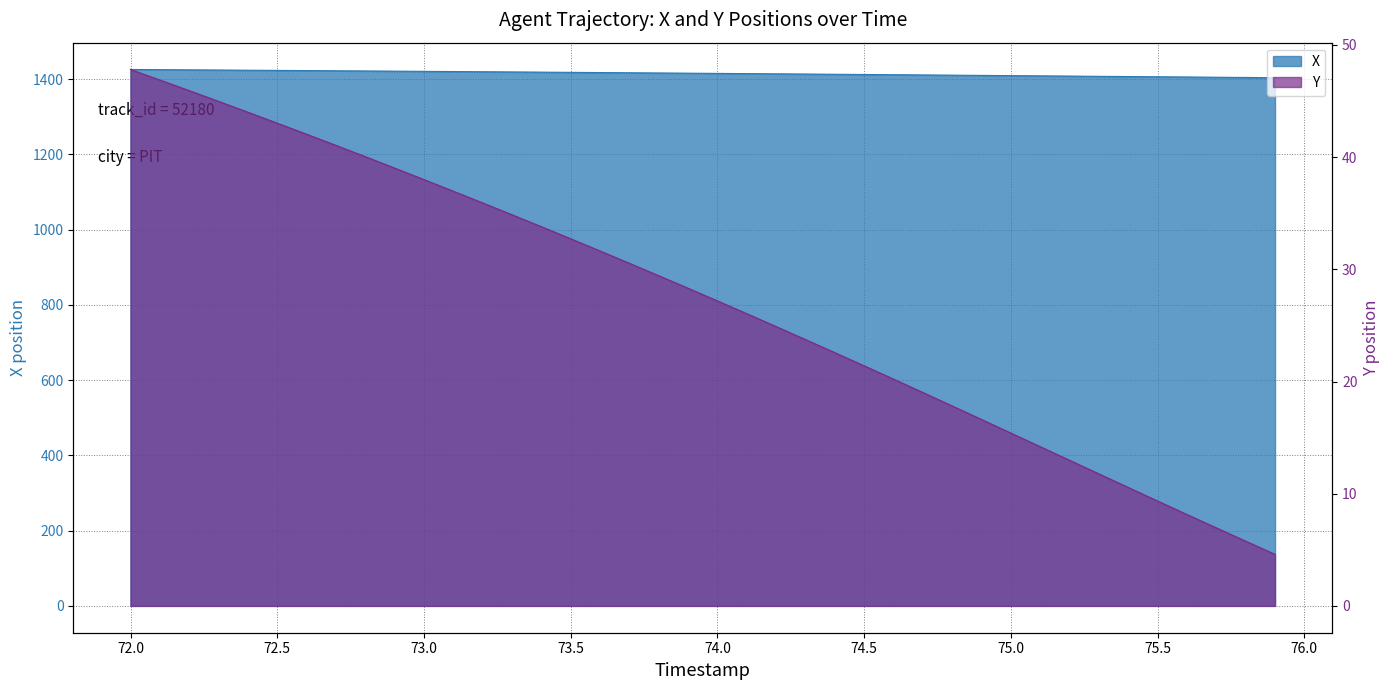

Which label corresponds to the smallest value in the chart?

75.9